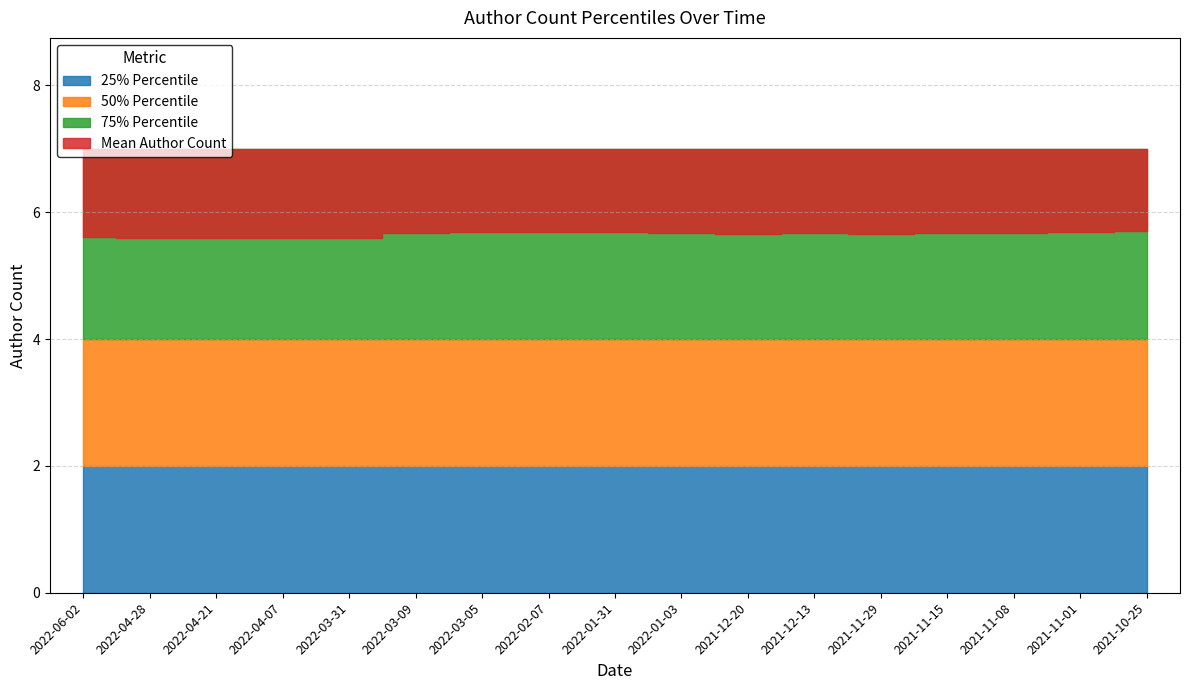

What are all the series names shown in the legend?

Mean Author Count, 25% Percentile, 50% Percentile, 75% Percentile